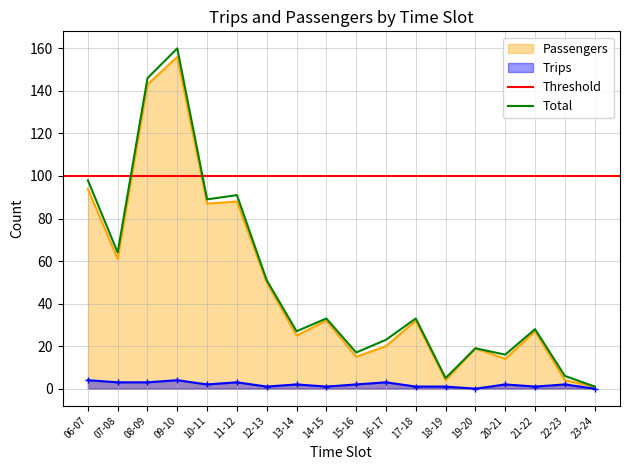

What is the difference between the second highest and second lowest values in the Passengers series?

139